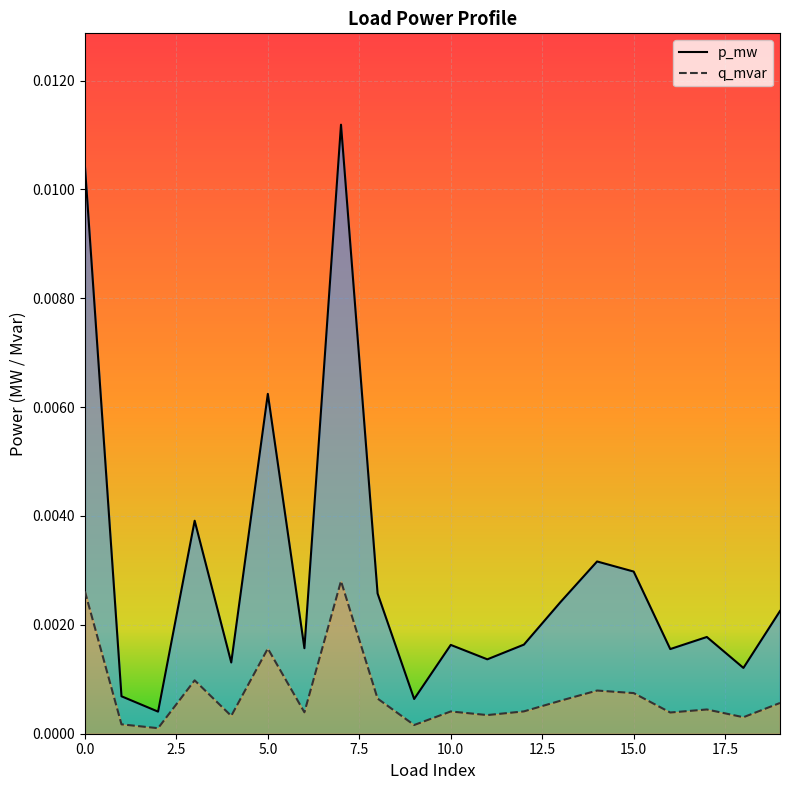

Which series has the largest total across all categories?

p_mw